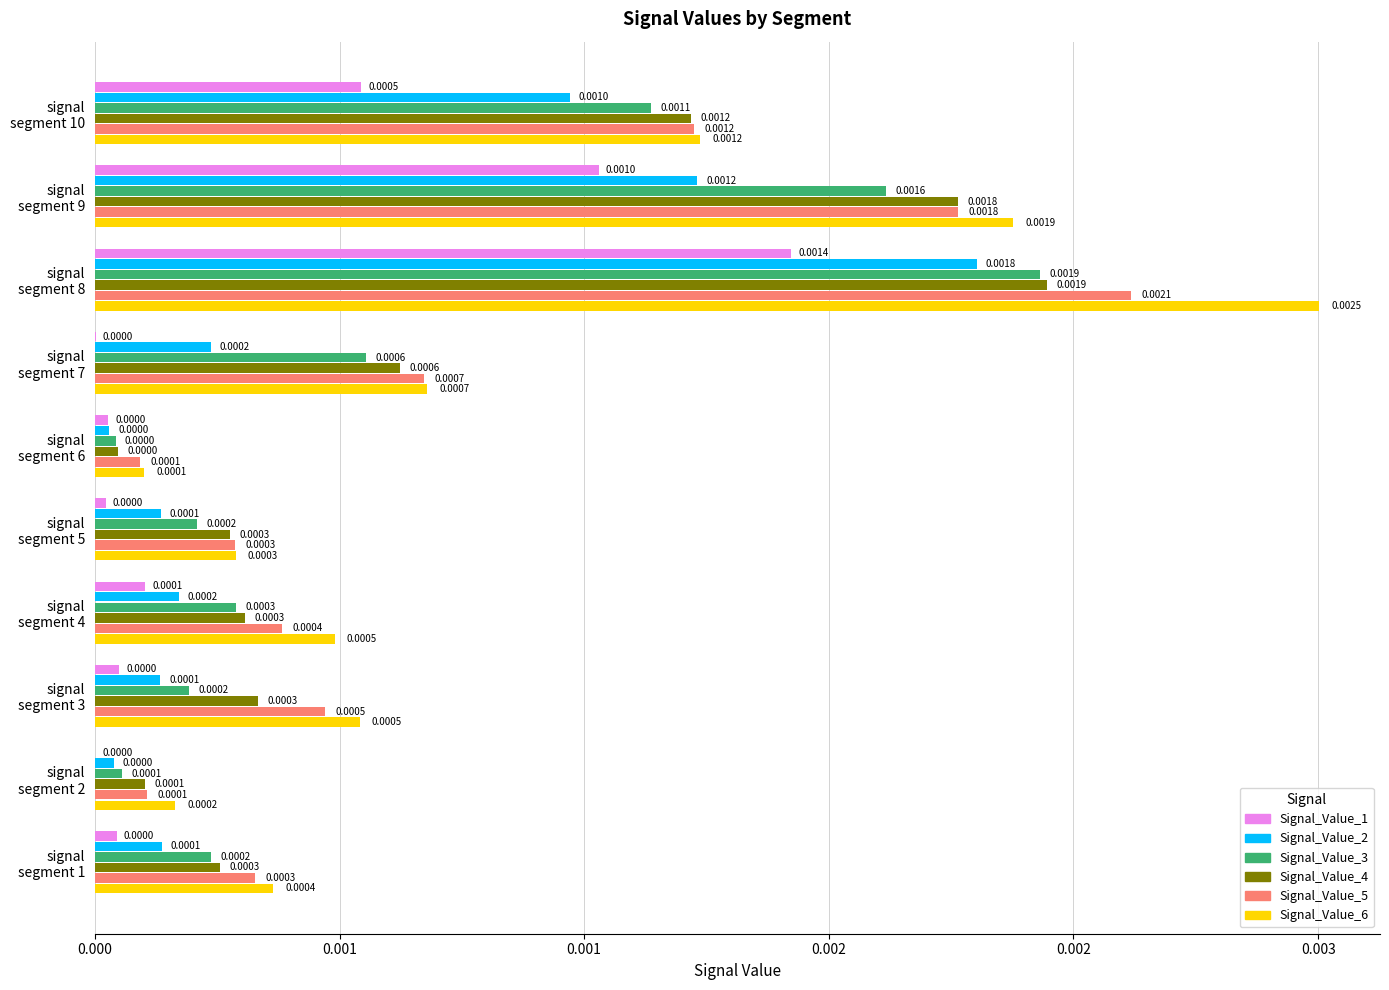

Which series has the largest total across all categories?

Signal_Value_6